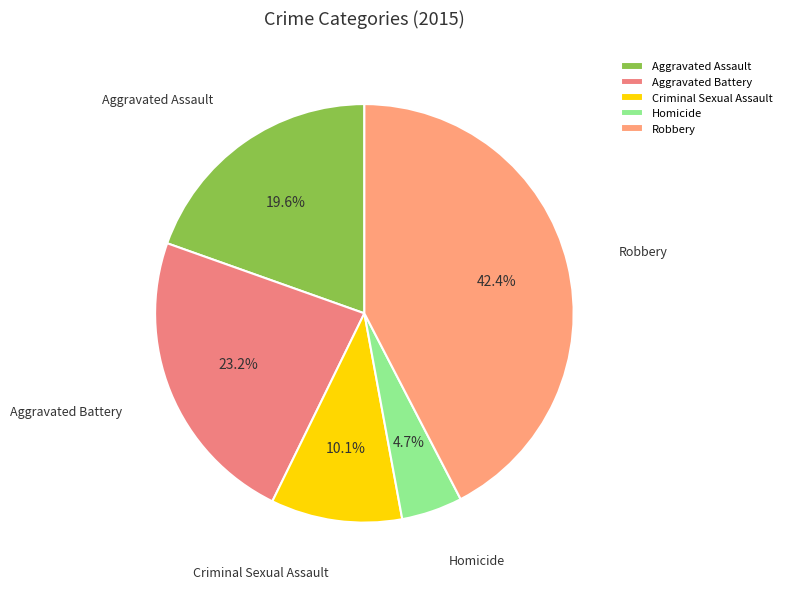

Is it true that Aggravated Assault is 20% of the pie?

True